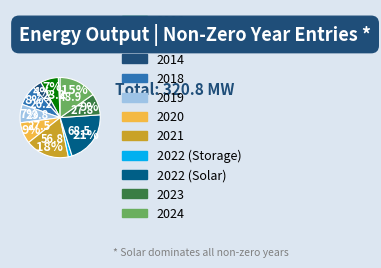

How many segments does this pie chart have?

11